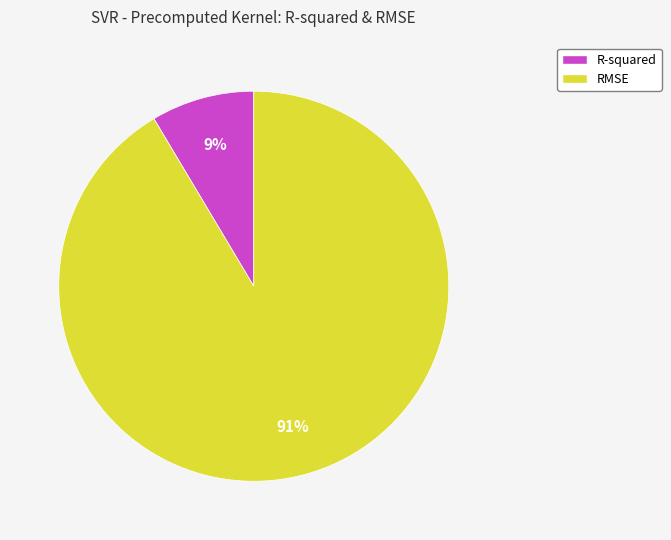

Which slice is the largest?

RMSE